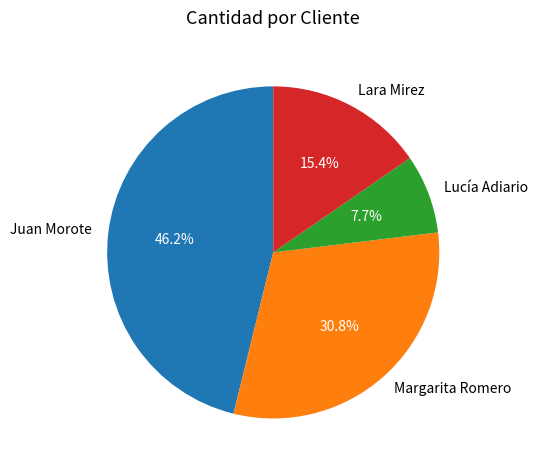

Approximately how many times larger is the value at Lucía Adiario compared to Lara Mirez?

0.5